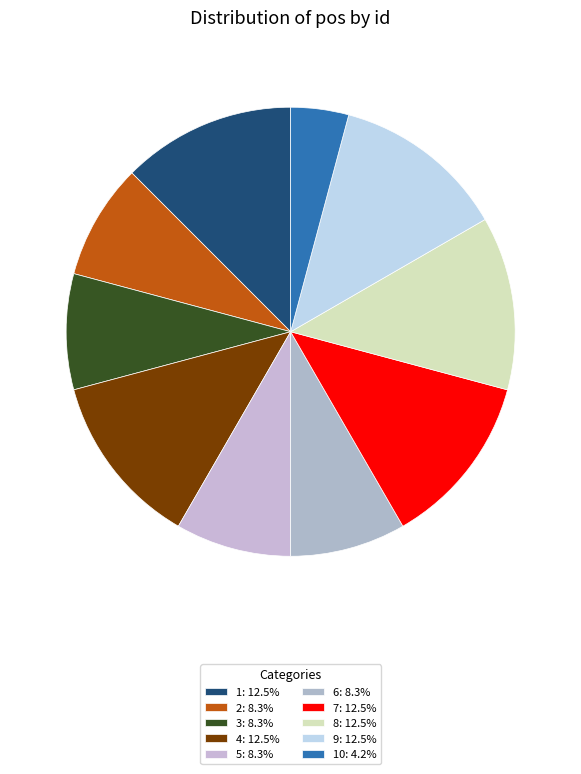

How many slices are in this pie chart?

10